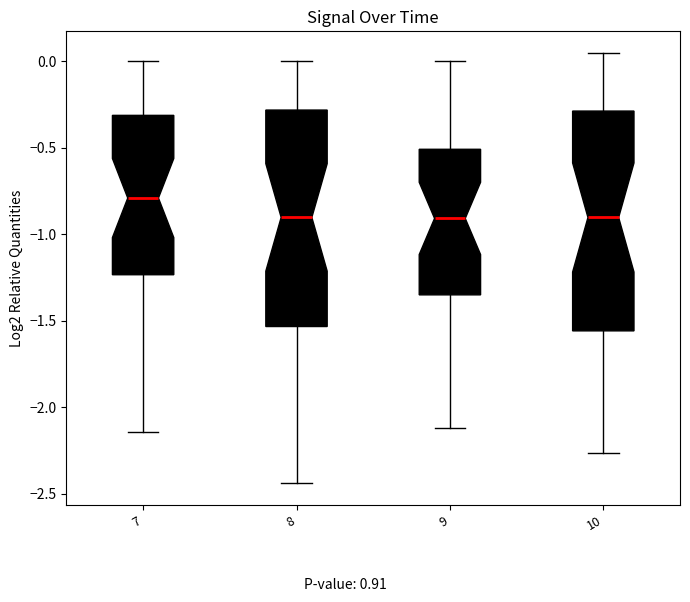

Reading left to right, read every box against the y-axis: the position of its median line, the range the box covers, and the ends of its whiskers. The values are not printed on the chart, so give them approximately, as read against the axis.

7: median -0.80, box -1.25 to -0.30, whiskers -2.15 to 0.00
8: median -0.90, box -1.55 to -0.30, whiskers -2.45 to 0.00
9: median -0.90, box -1.35 to -0.50, whiskers -2.10 to 0.00
10: median -0.90, box -1.55 to -0.30, whiskers -2.25 to 0.05